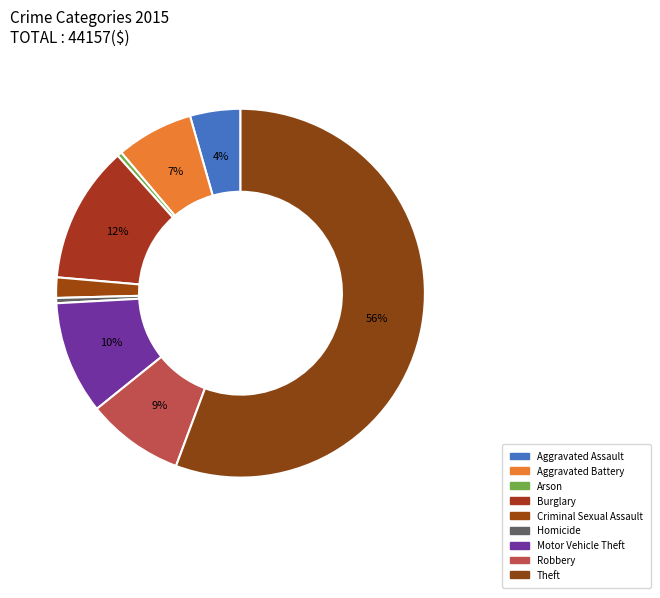

Count the number of slices in the pie.

9